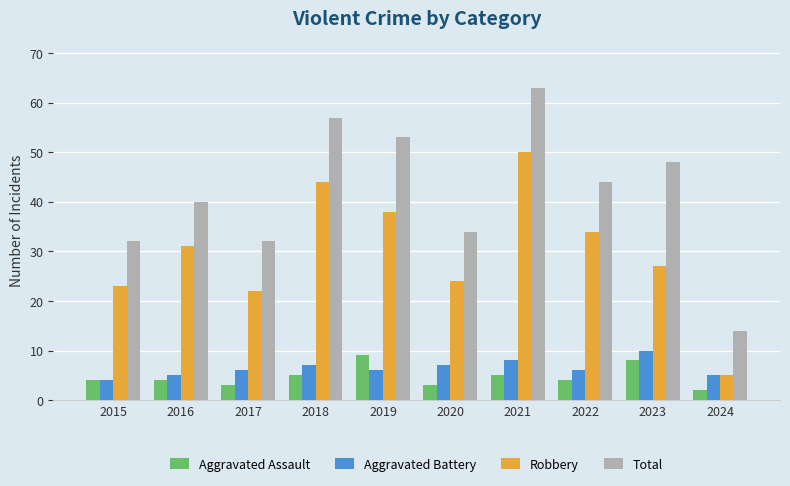

The value of Total at 2023 is 48. True or false?

True